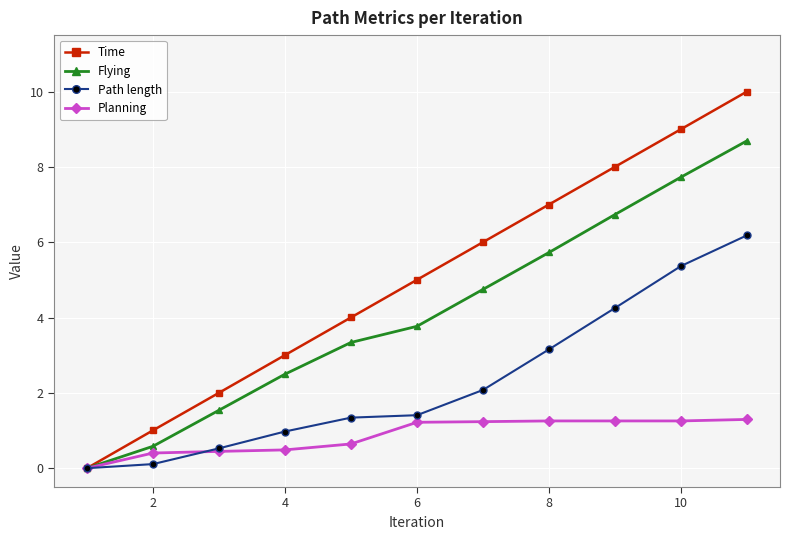

Rank the series by their maximum value, from lowest to highest.

Planning, Path length, Flying, Time